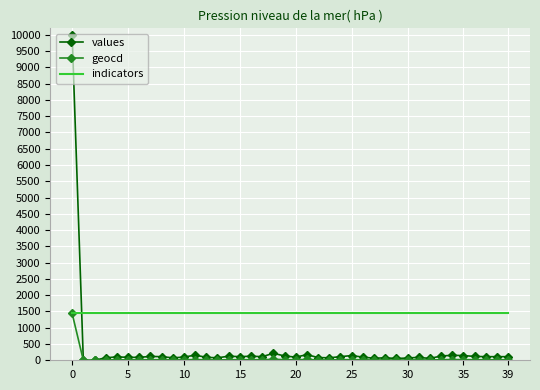

After their last crossing, which series has the higher values: values or indicators?

indicators